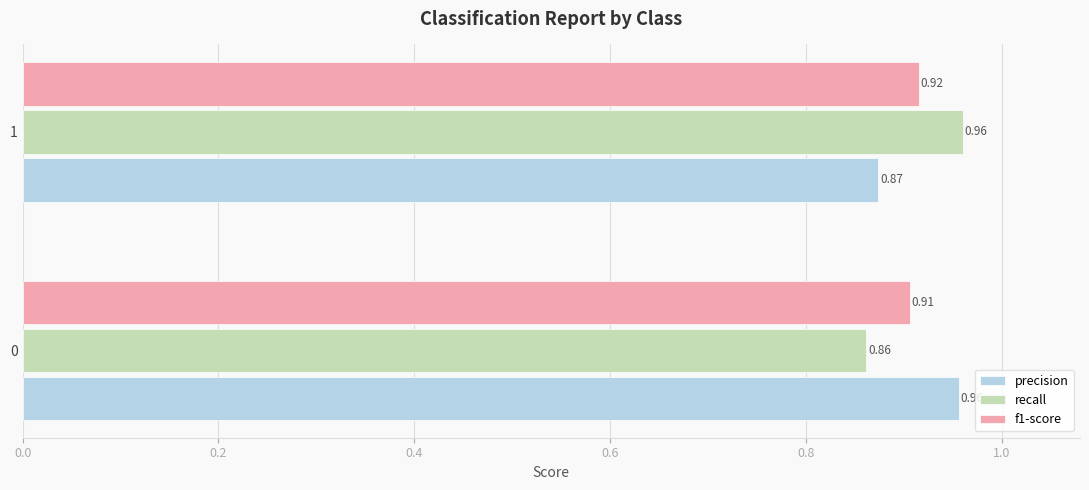

Which series changed the most between 0 and 1?

recall